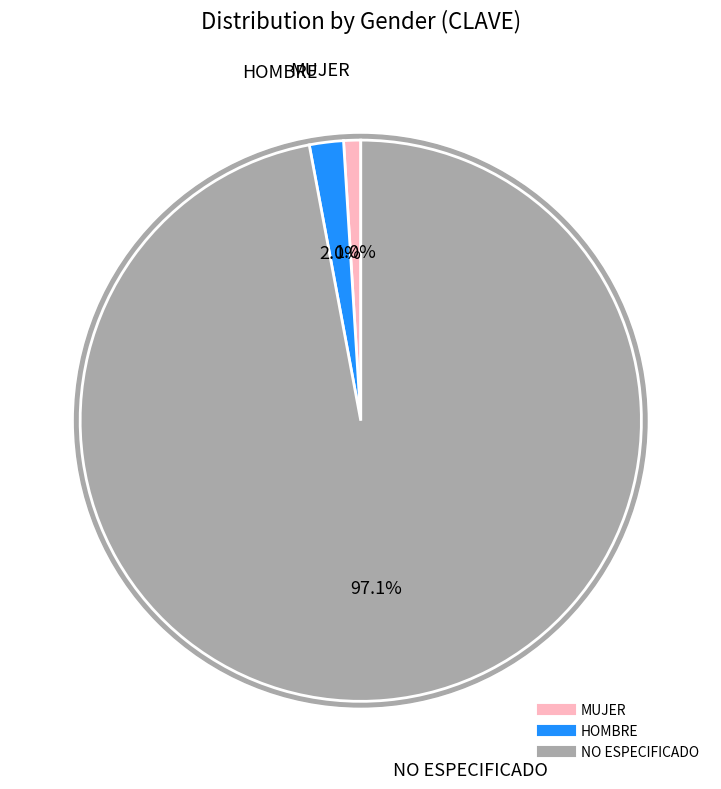

Which category has the biggest portion of the pie?

NO ESPECIFICADO